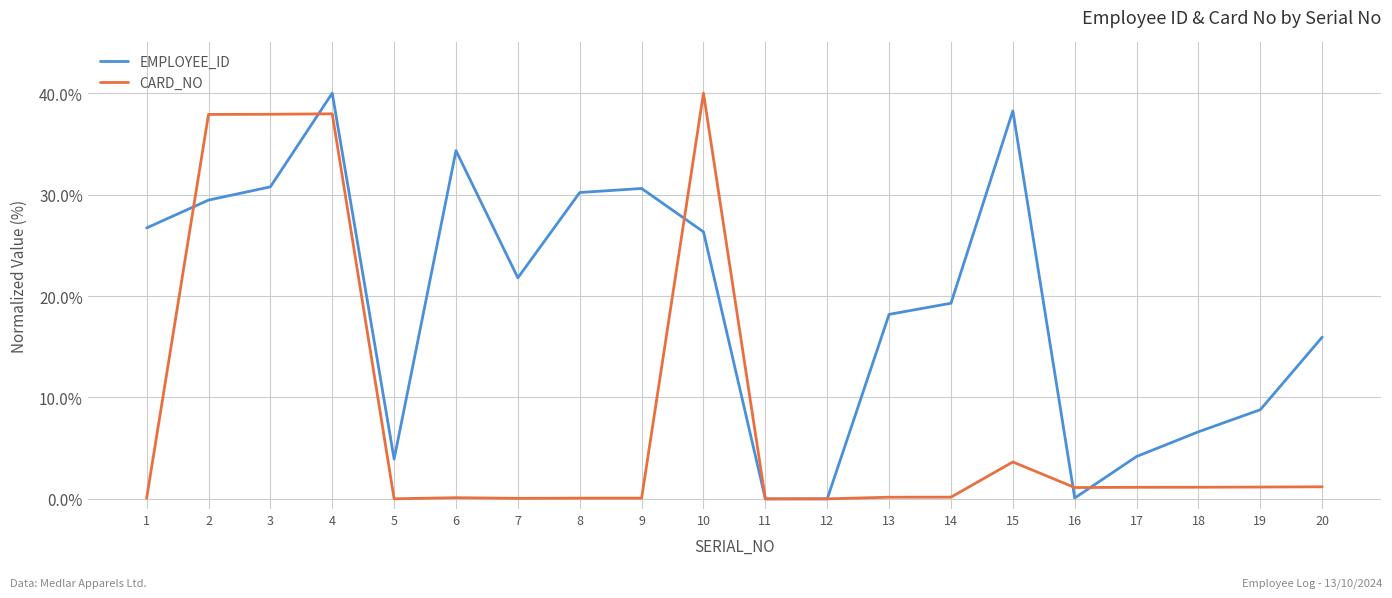

True or false: CARD_NO has more than 1 interior local peaks.

True